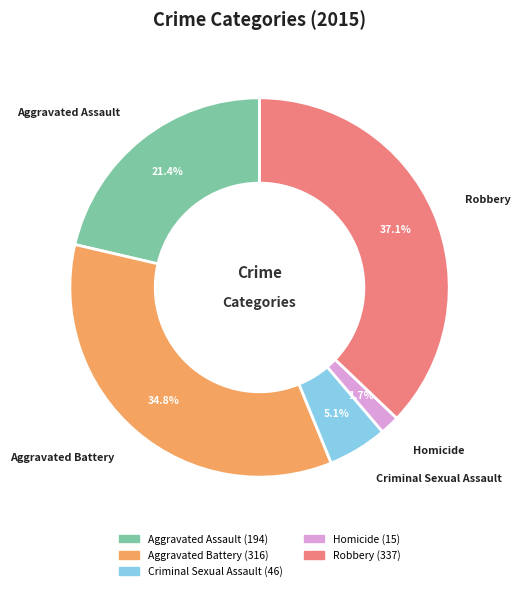

To the nearest percent, what percentage of the pie is Robbery?

37%